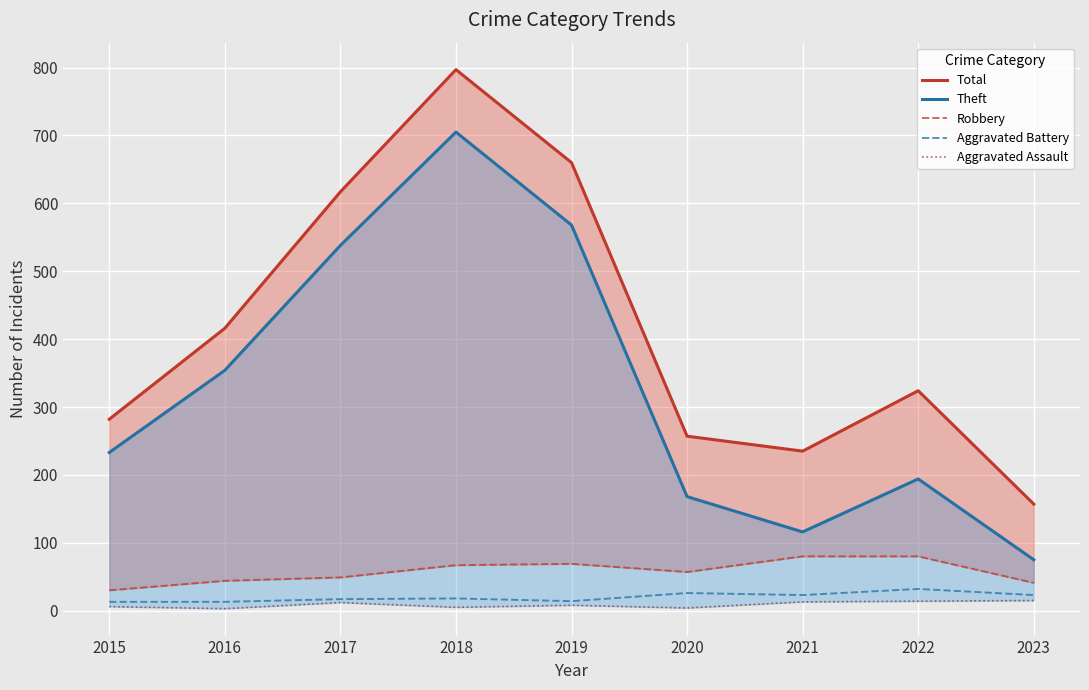

What is the total value across all series at 2019?

1319